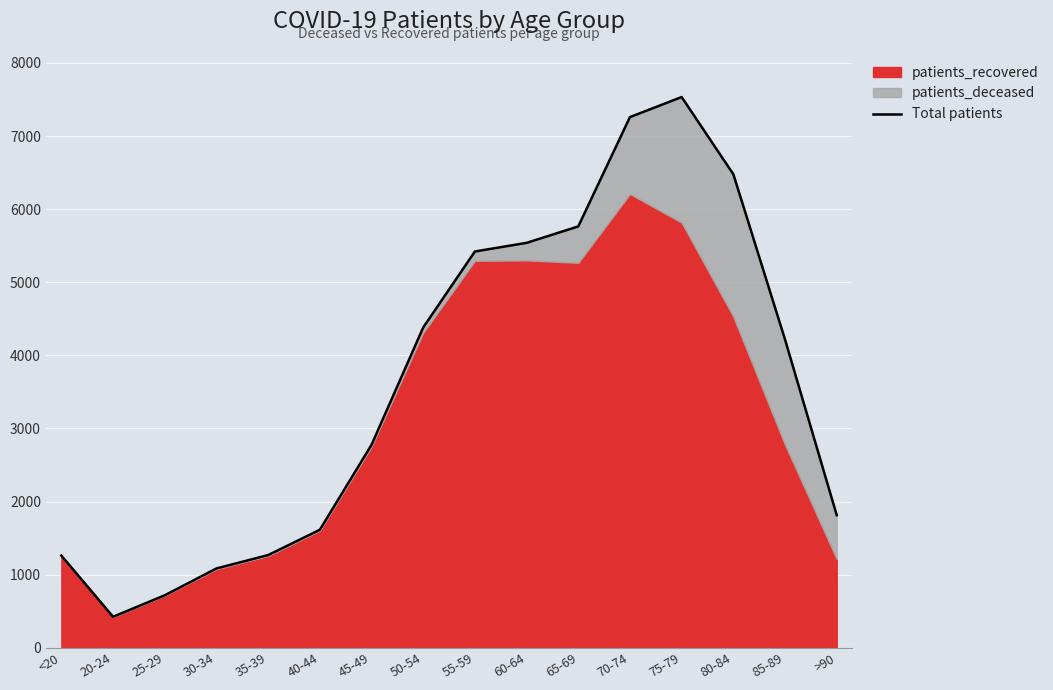

What is the sum of the values at 30-34 and 25-29?

1801